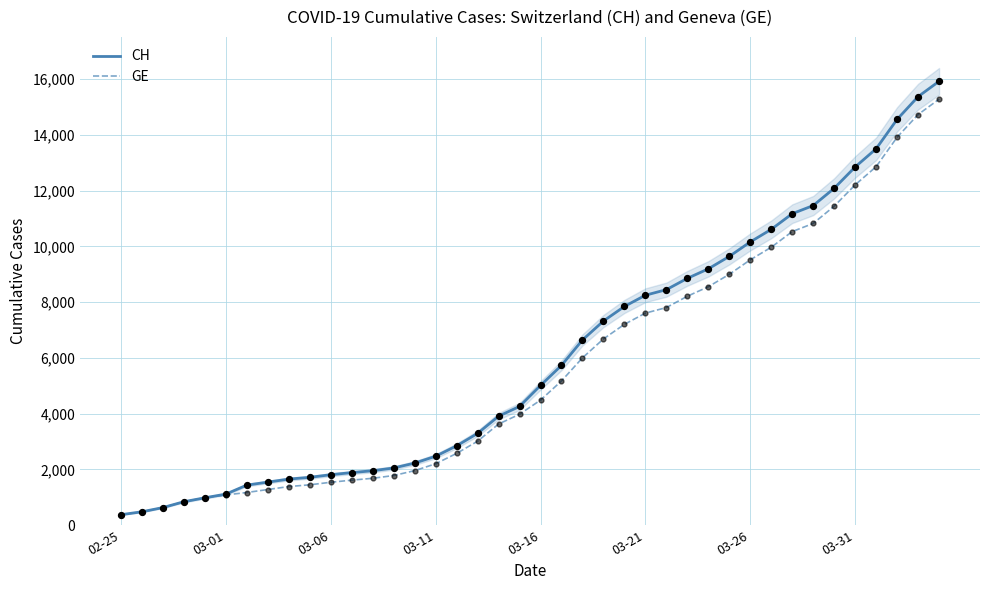

What are all the series names shown in the legend?

CH, GE